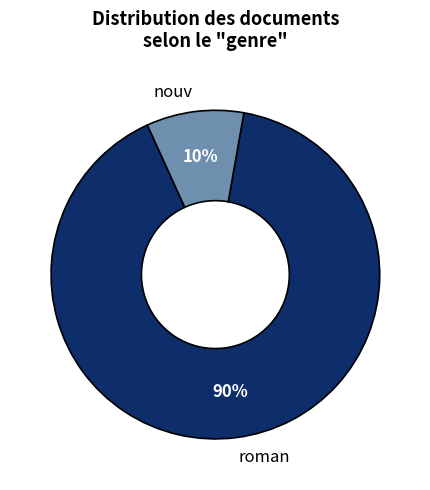

Count the number of slices in the pie.

2